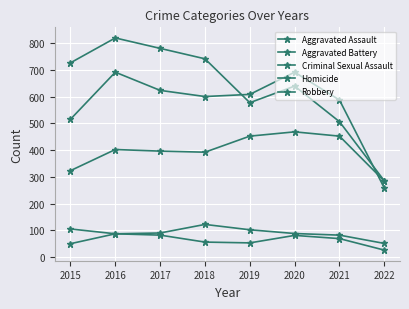

How many data points does each series have?

8